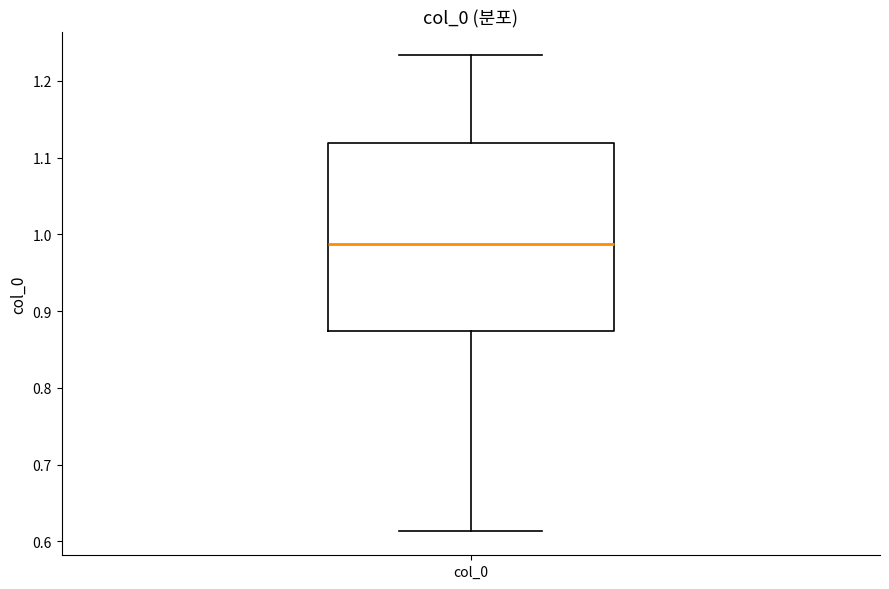

Transcribe this box plot: give where the median line is, the range the box spans, and where the two whiskers end, as read against the y-axis. The values are not printed on the chart, so give them approximately, as read against the axis.

median 0.99, box 0.87 to 1.12, whiskers 0.61 to 1.23